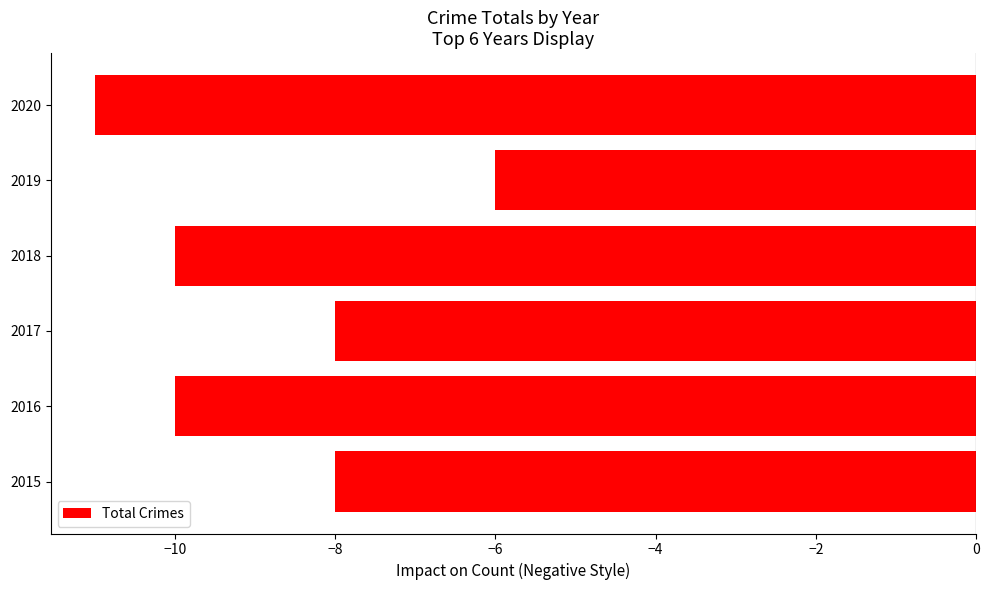

What is the difference between the second highest and second lowest values?

2